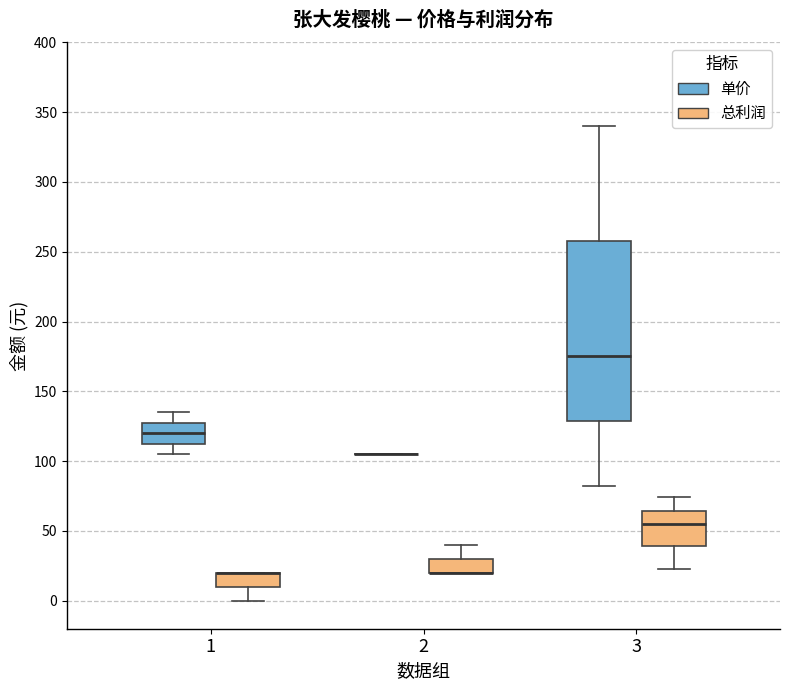

Comparing the boxes themselves (not the whiskers), which one is the tallest?

3 (单价)